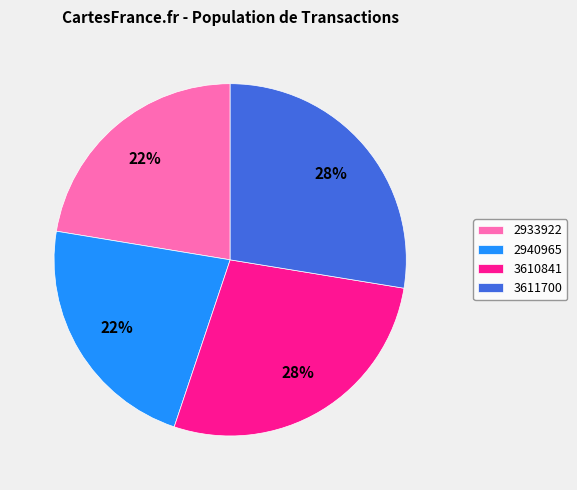

How many slices are in this pie chart?

4